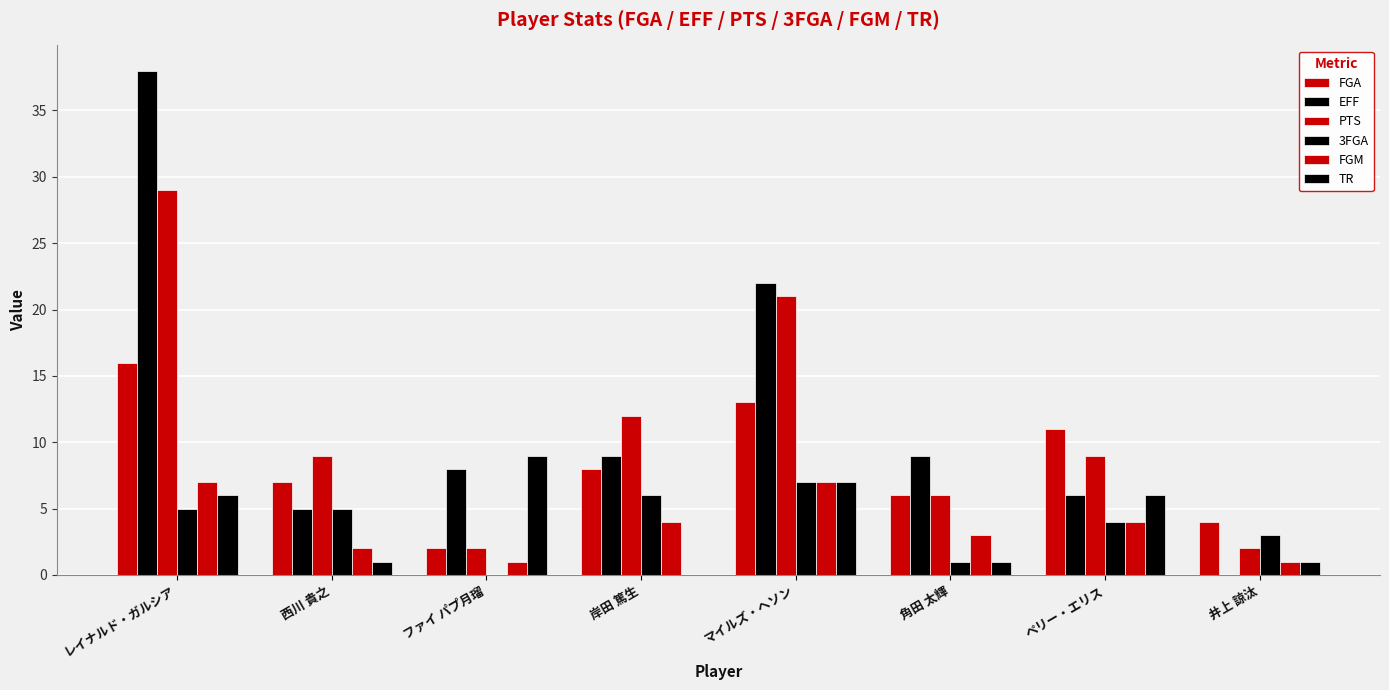

How many positive values does the 3FGA series have?

7